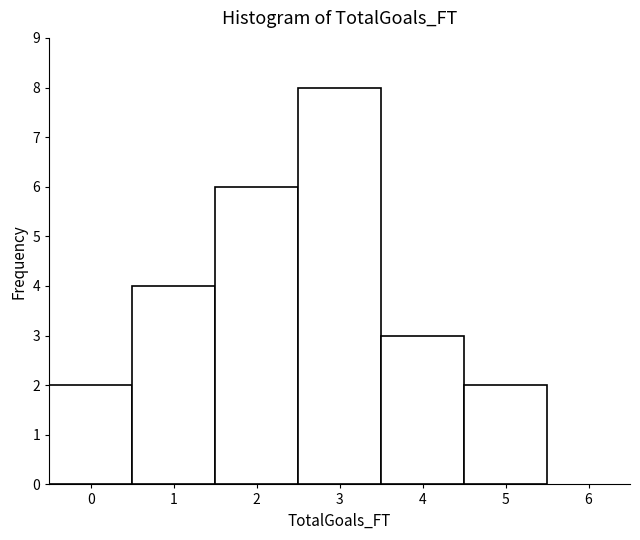

Which range on the x-axis has the tallest bar?

2.5 to 3.5